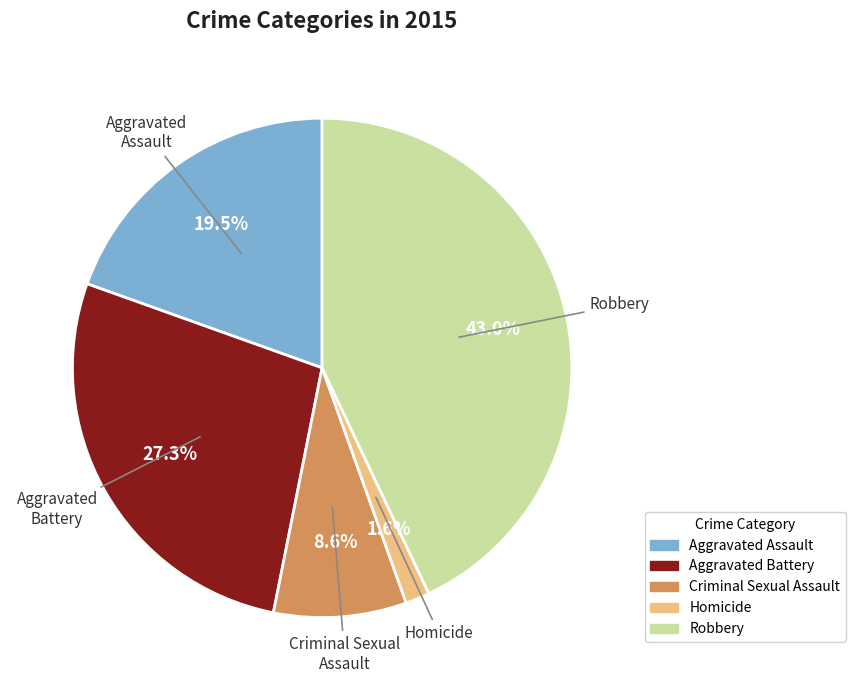

Which has a higher value, Aggravated Battery or Aggravated Assault?

Aggravated Battery